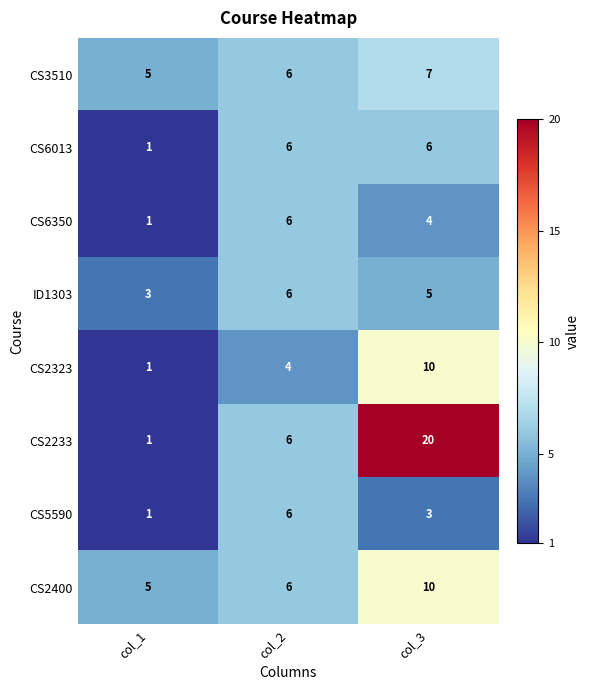

At which category is the sum across all series the highest?

col_3